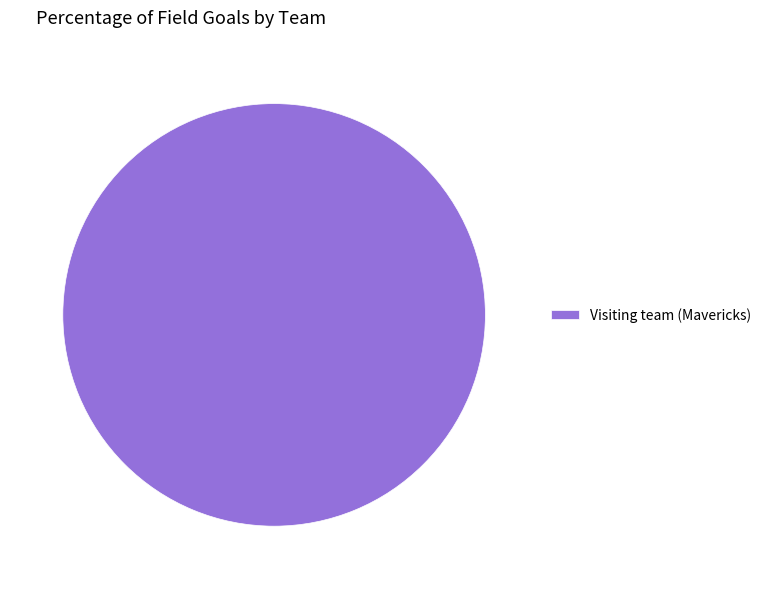

True or false: Visiting team (Mavericks) accounts for 94% of the total.

False